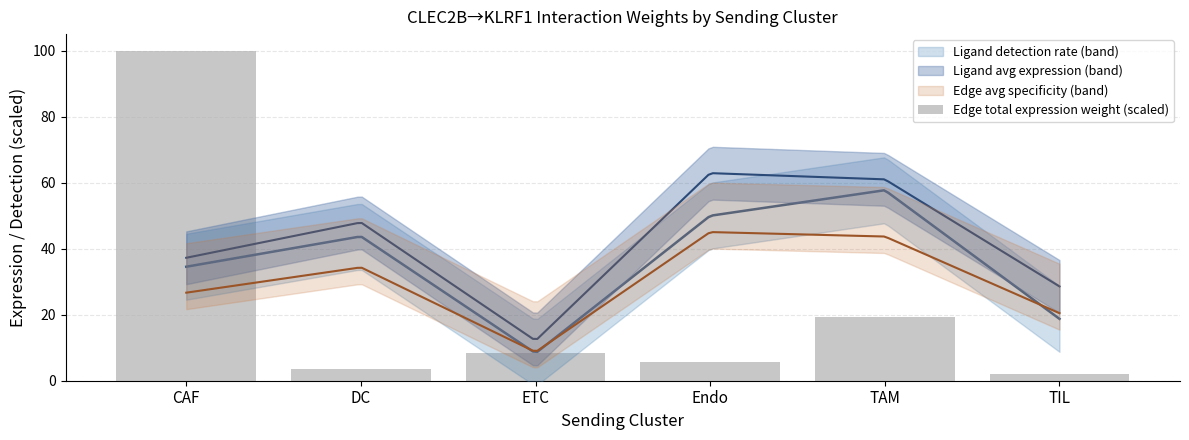

What is the difference between the maximum and second lowest values?

96.6